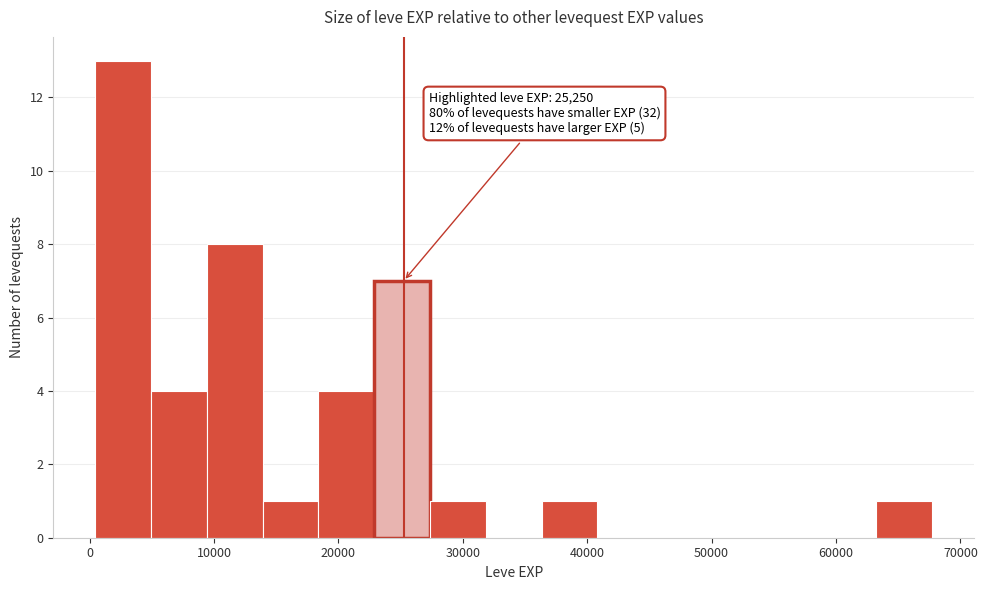

Which range on the x-axis has the tallest bar?

0 to 5000